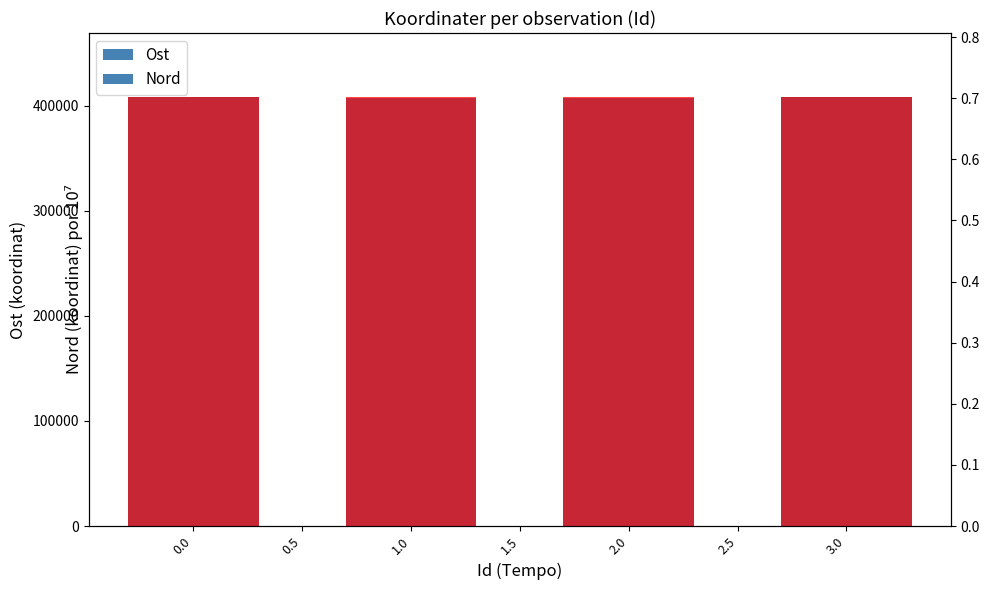

Is it true that Nord equals 0.4 at 1.0?

False